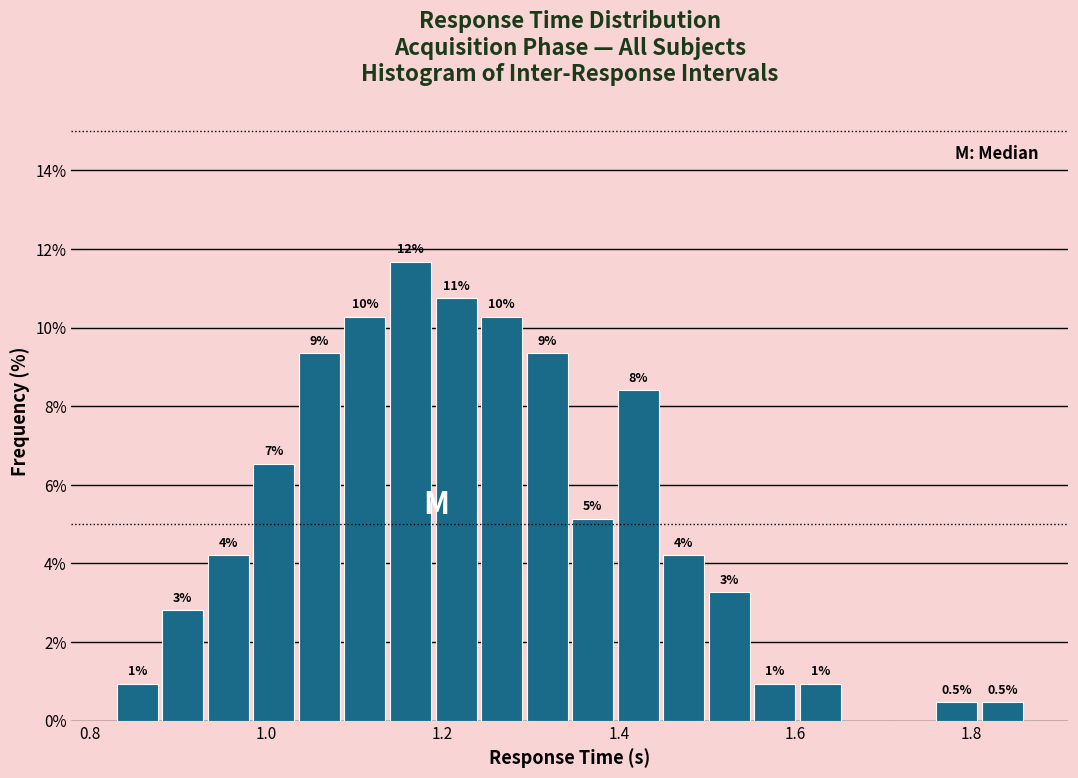

Around what value on the x-axis is the tallest bar? Give the approximate position of its centre, as read against the axis.

1.16